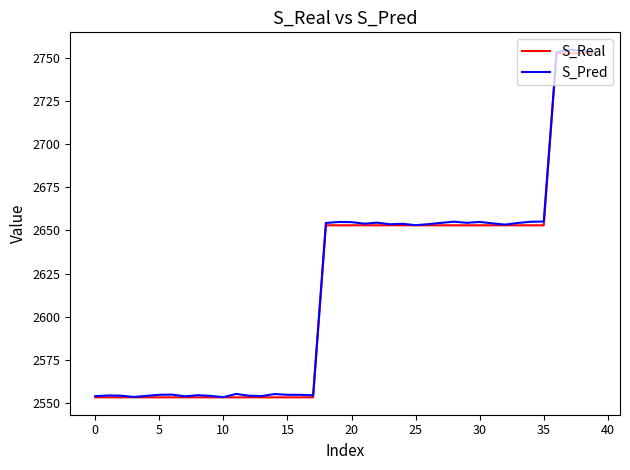

Which series has the largest range (max minus min)?

S_Pred